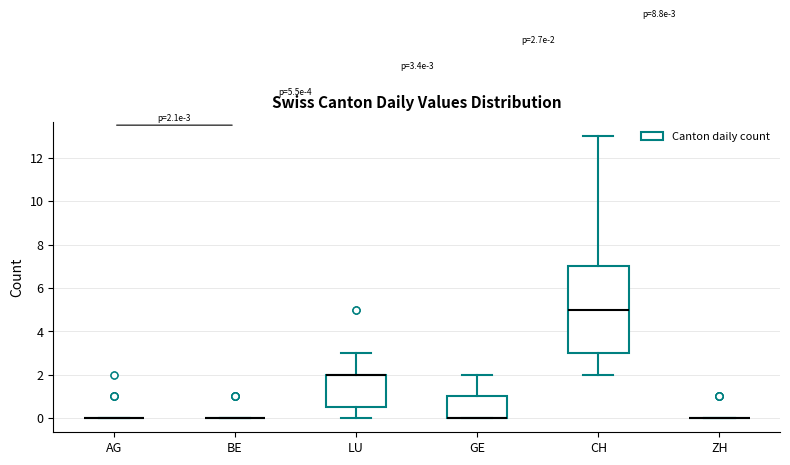

Which box is the tallest, from its lower edge to its upper edge?

CH